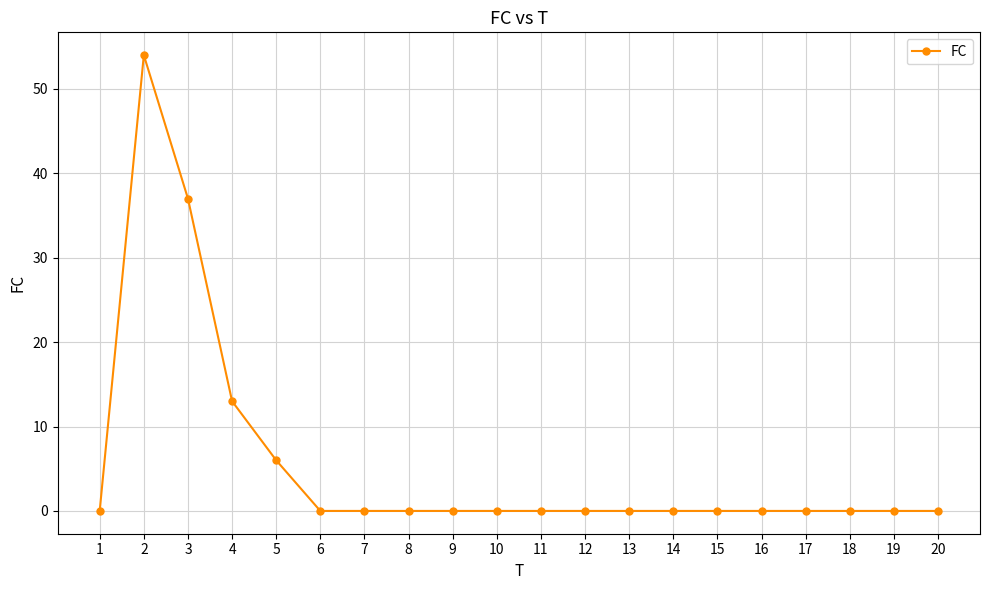

Reading left to right, what are all the values shown in this chart?

1=0	2=54	3=37	4=13	5=6	6=0	7=0	8=0	9=0	10=0	11=0	12=0	13=0	14=0	15=0	16=0	17=0	18=0	19=0	20=0